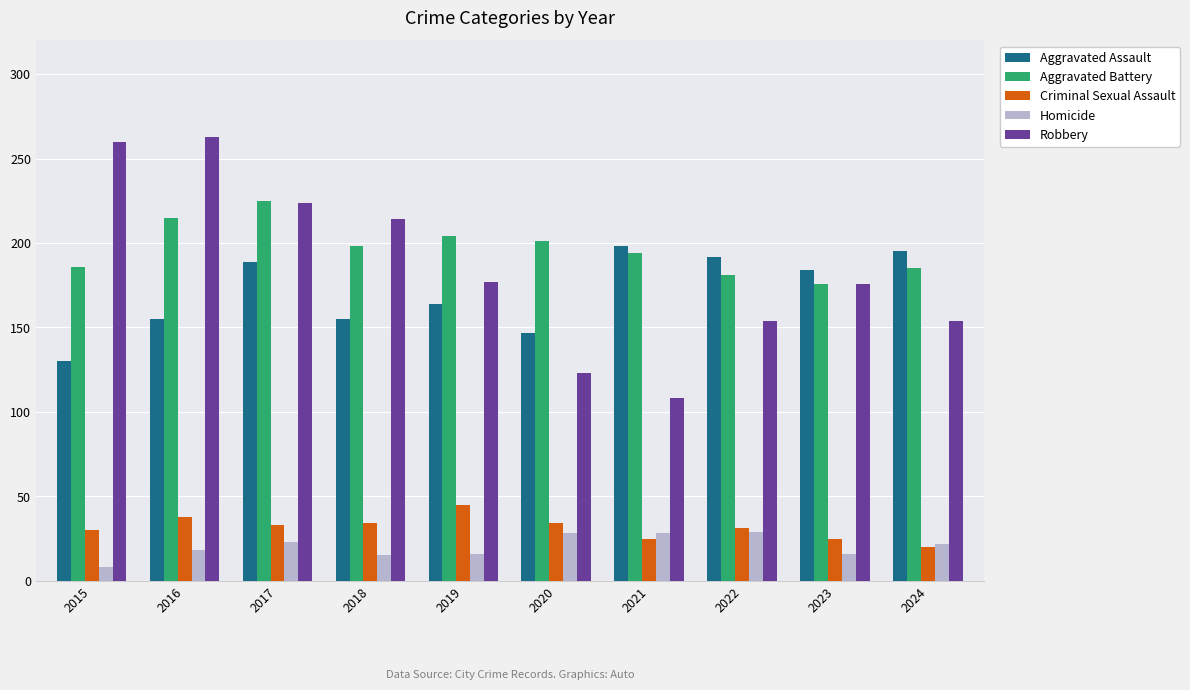

What is the difference between the second highest and second lowest values in the Aggravated Assault series?

48